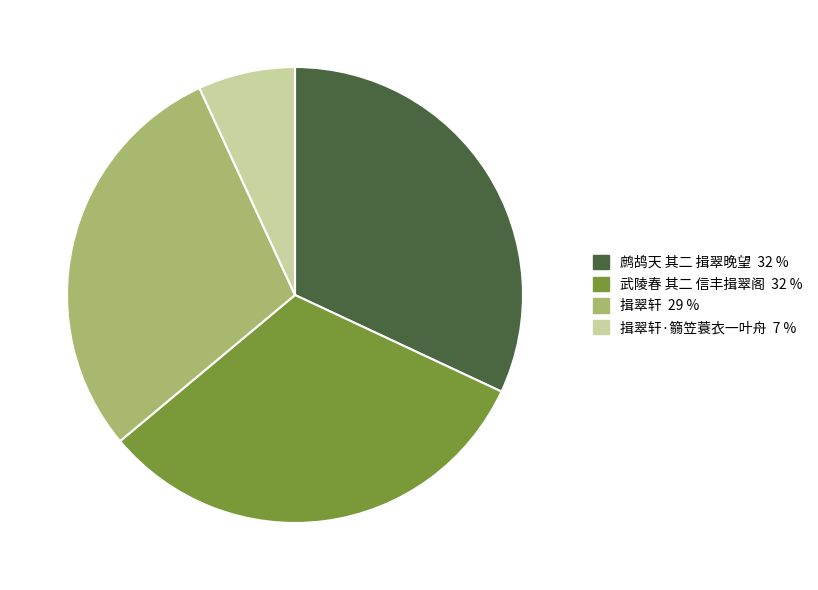

Is there a majority slice in this chart?

No